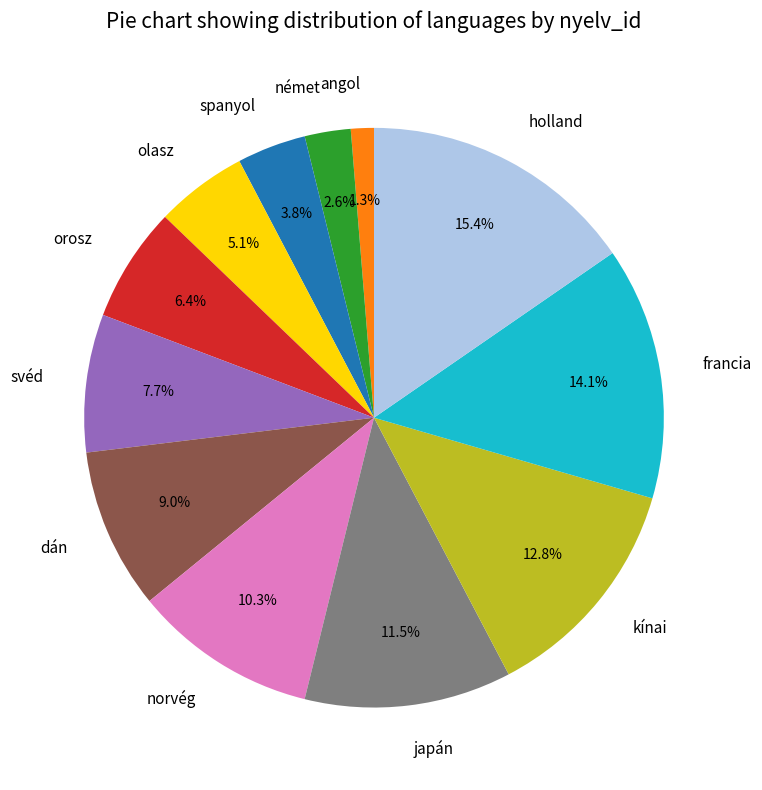

What is the largest slice in the pie chart?

holland